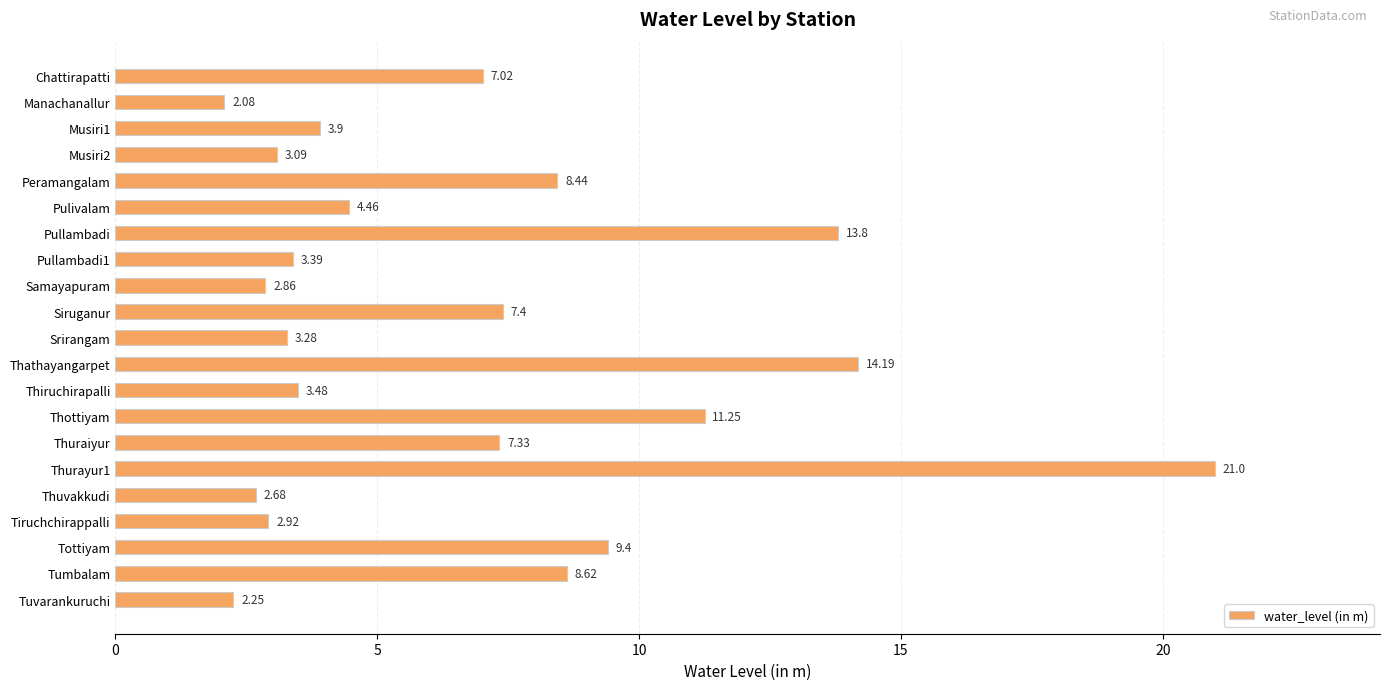

What is the label of the 8th bar from the bottom?

Thottiyam